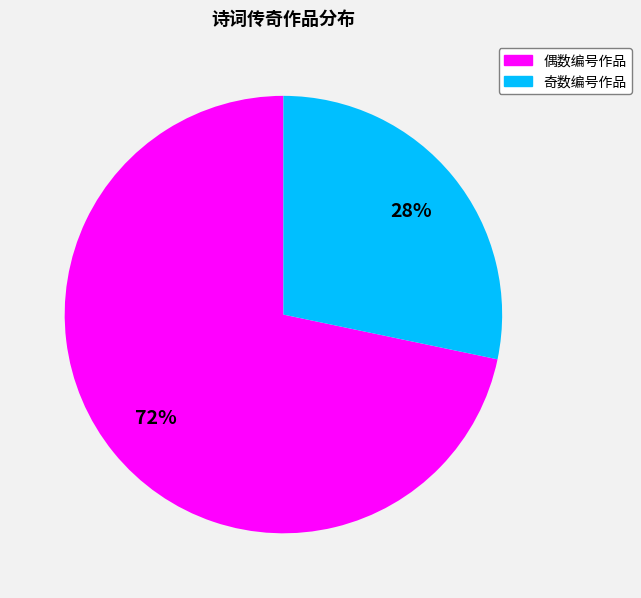

Does any single category account for the majority?

Yes